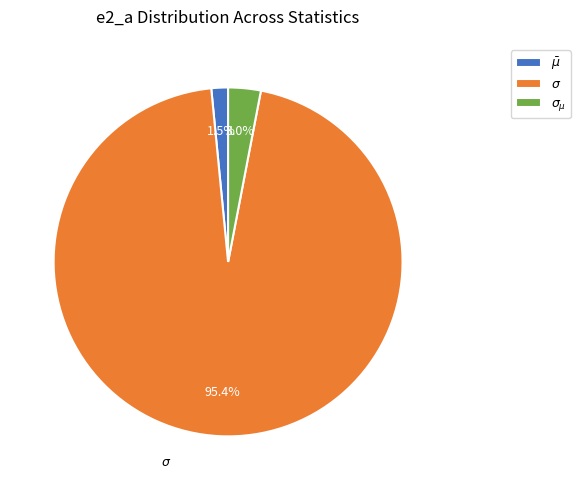

Is it true that $\sigma_{\mu}$ is 3% of the pie?

True